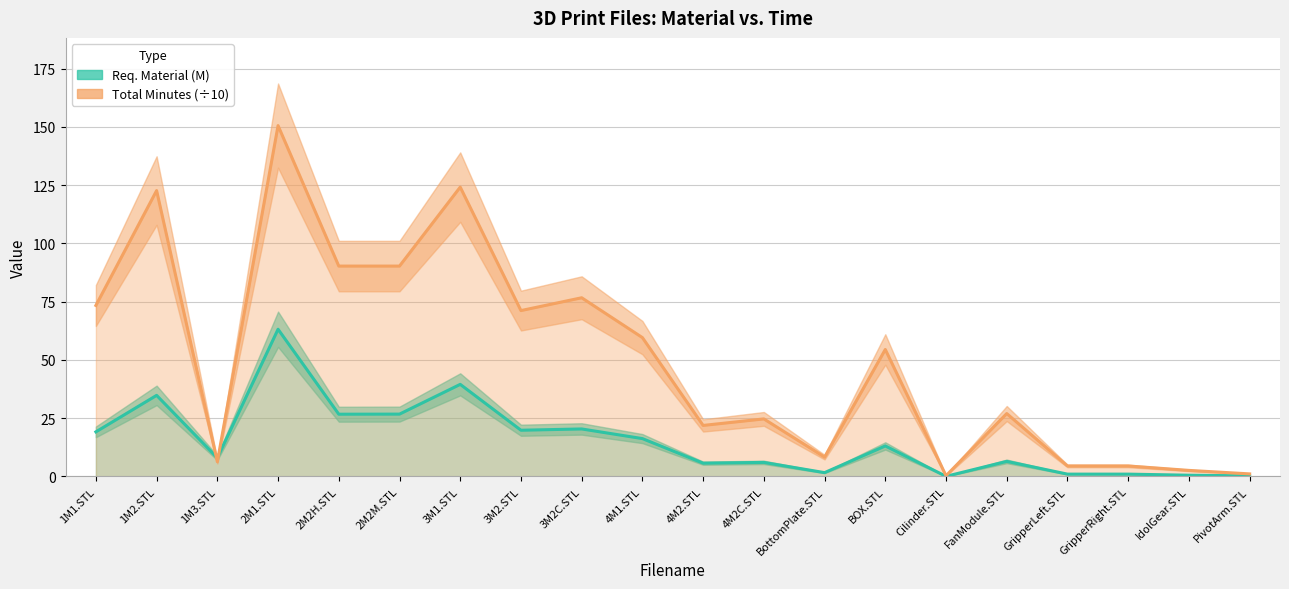

What is the smallest value displayed?

0.1